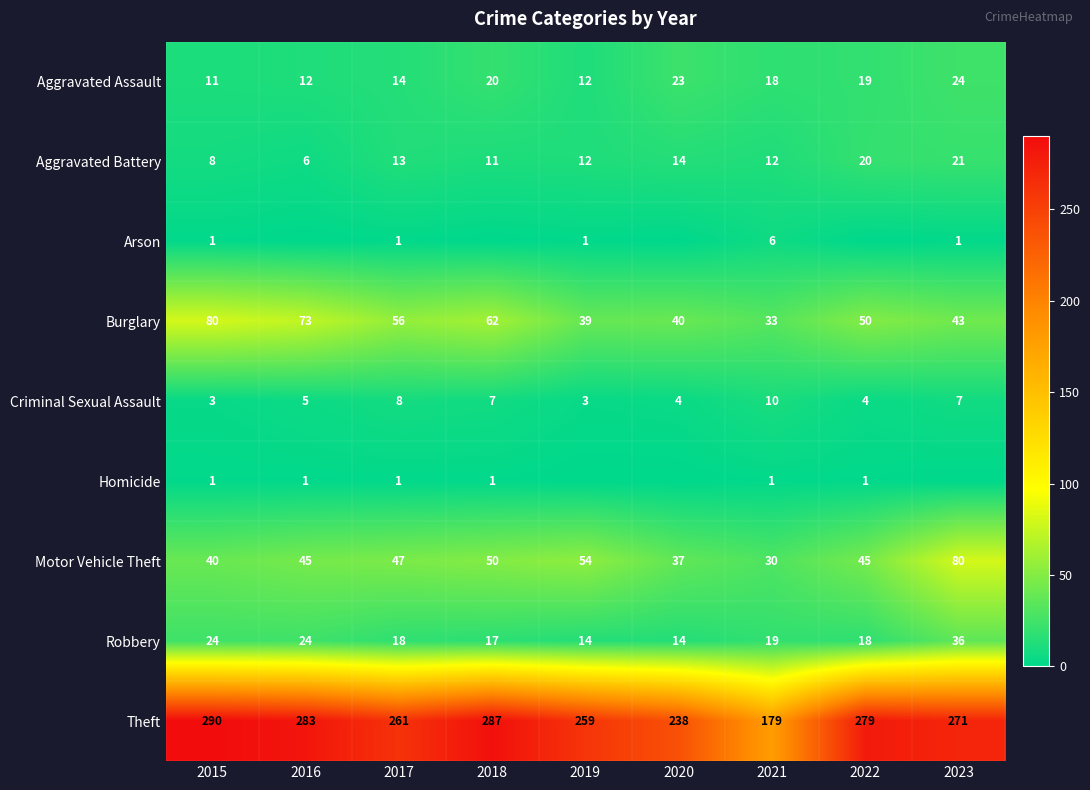

What value does the Aggravated Assault series have at 2020, to the nearest 5?

25